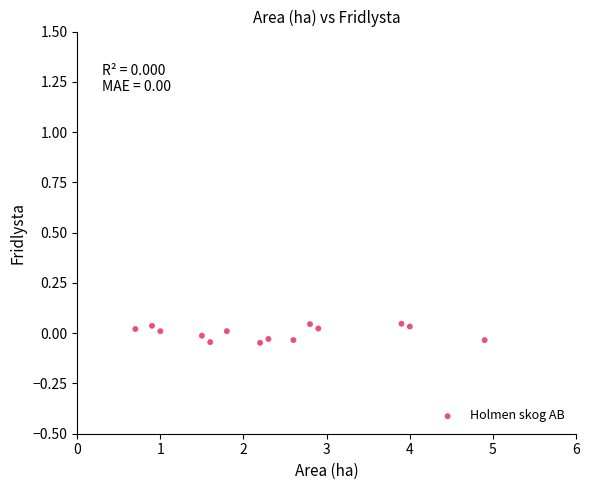

What is the range of X values (max minus min)?

4.2